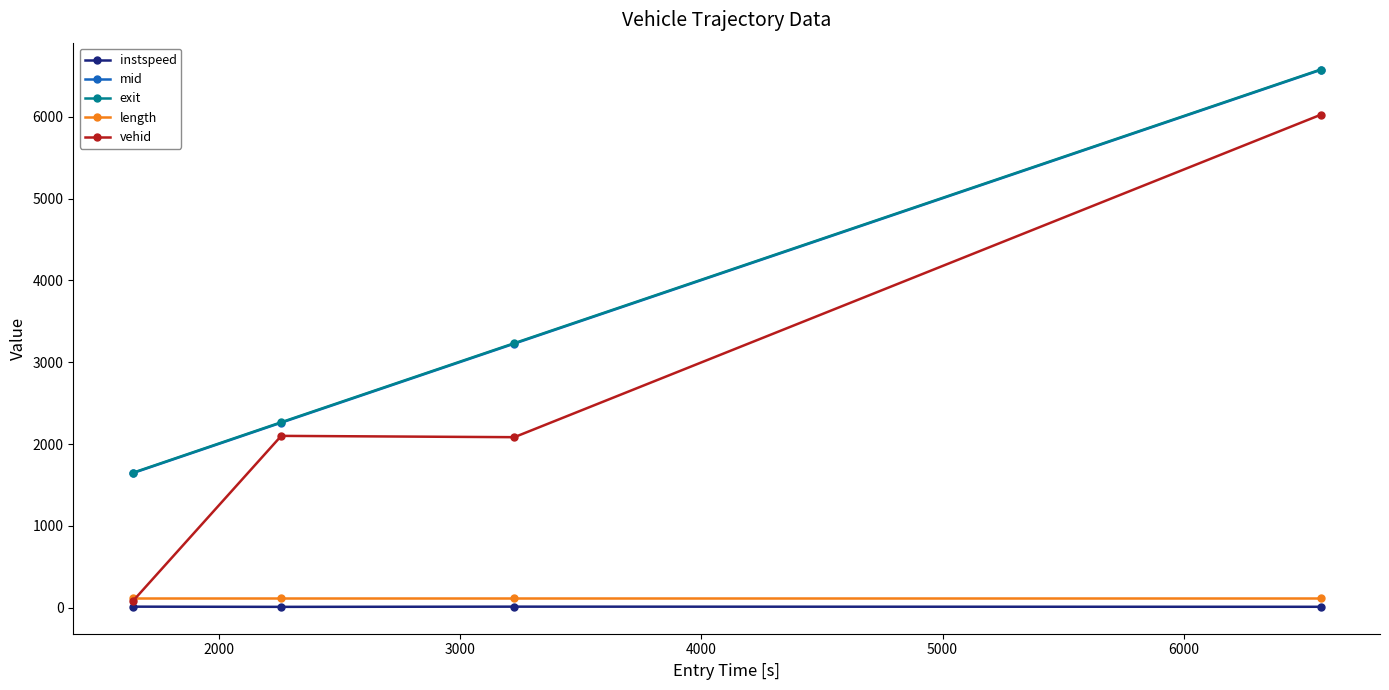

True or false: length and instspeed intersect in this chart.

False